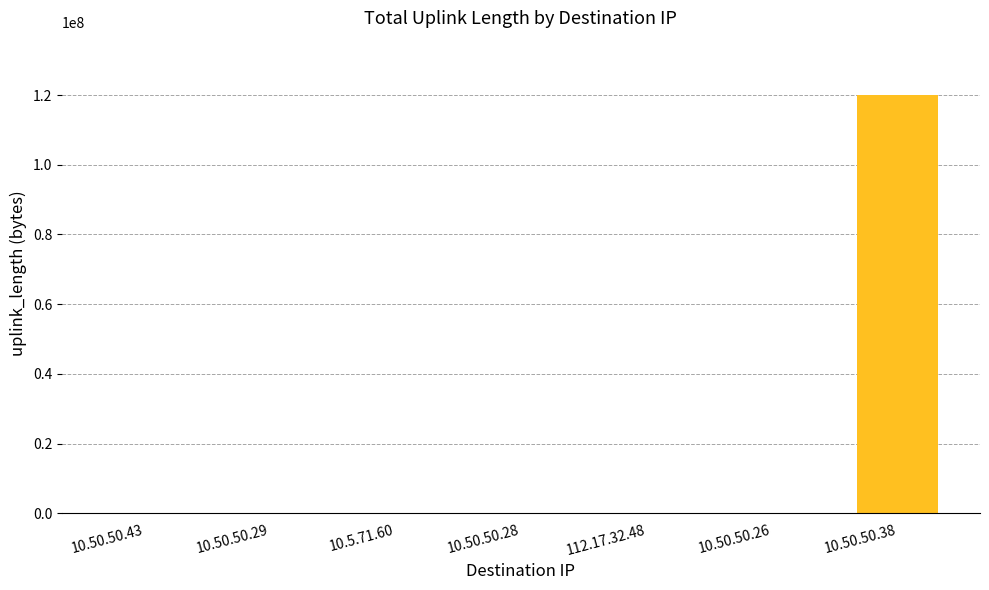

At which category does the chart reach its peak across all series?

10.50.50.38